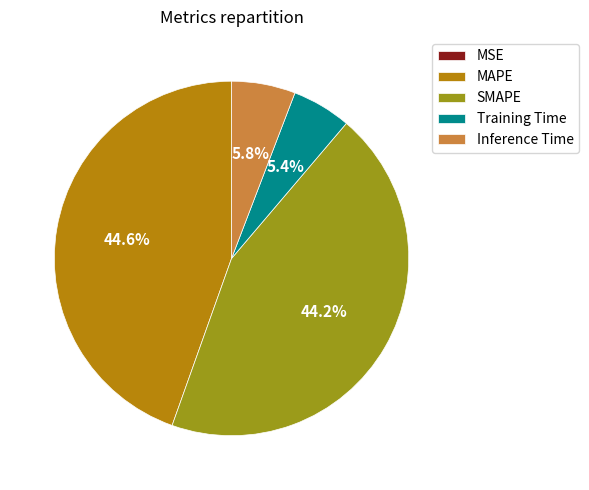

Does any single category account for the majority?

No